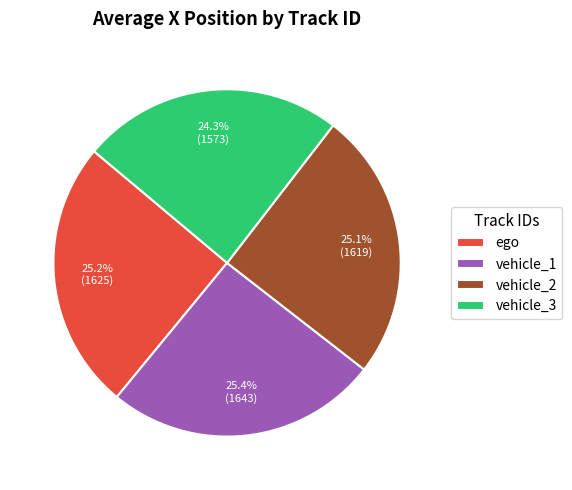

Is the sum of vehicle_1 and vehicle_2 greater than half?

Yes